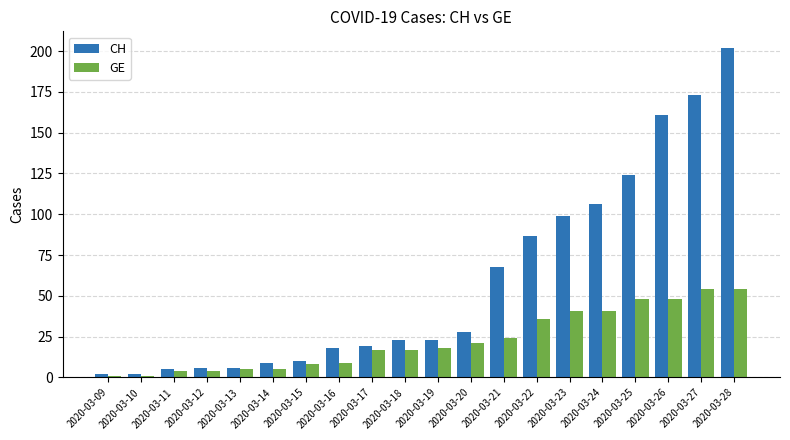

Between 2020-03-19 and 2020-03-22, which series saw the biggest shift?

CH